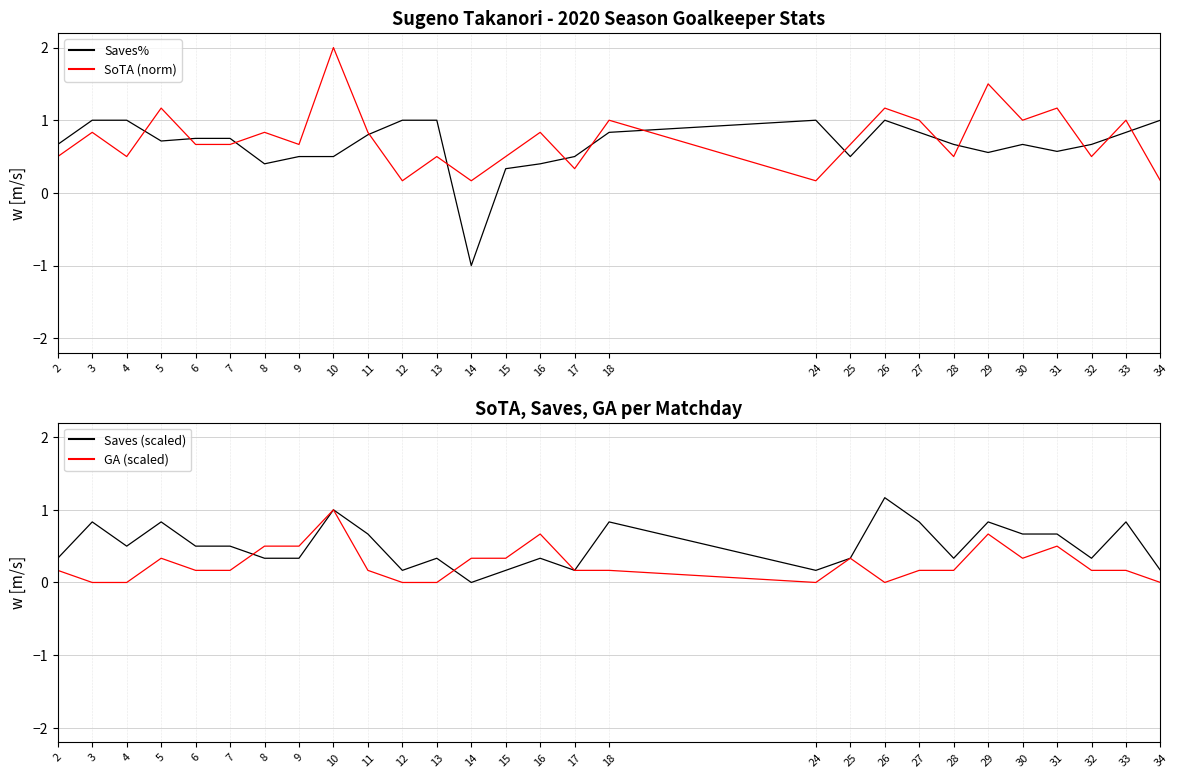

How many Saves (scaled) values are between 0 and 1?

27